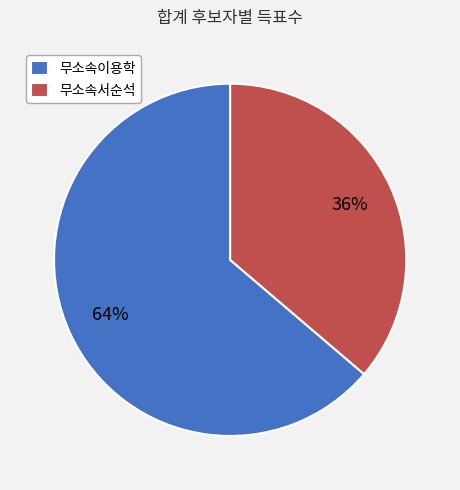

Do 무소속서순석 and 무소속이용학 together represent more than half of the pie?

Yes